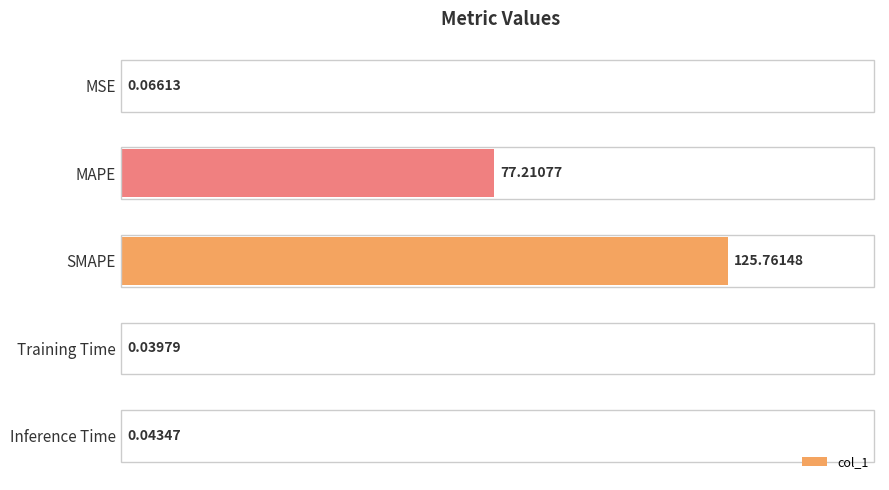

Between MSE and MAPE, which is larger?

MAPE